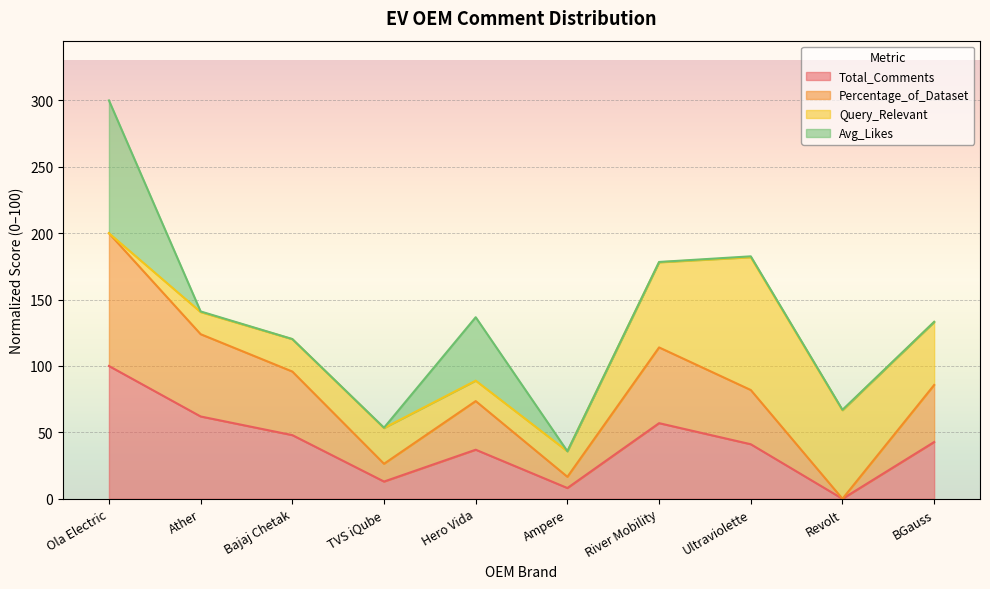

Which series has the largest total across all categories?

Percentage_of_Dataset